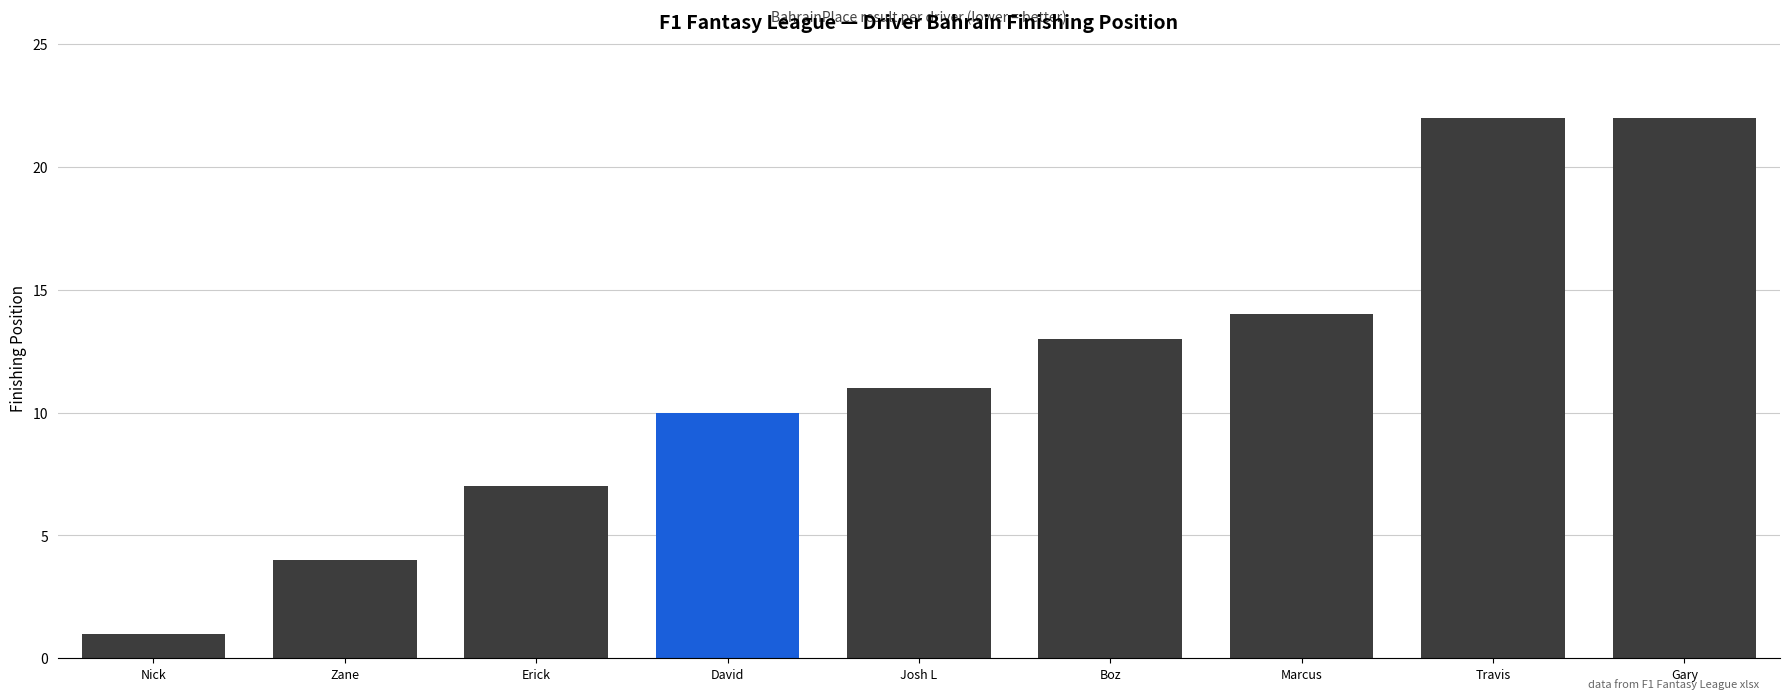

What is the change in value from Marcus to Gary?

+8